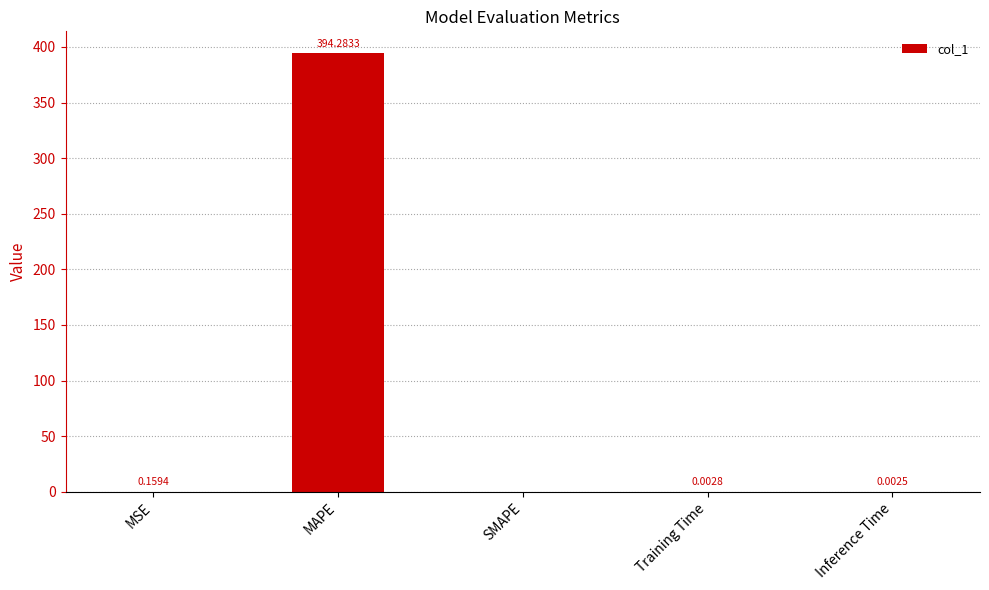

At which category does the chart reach its peak across all series?

MAPE